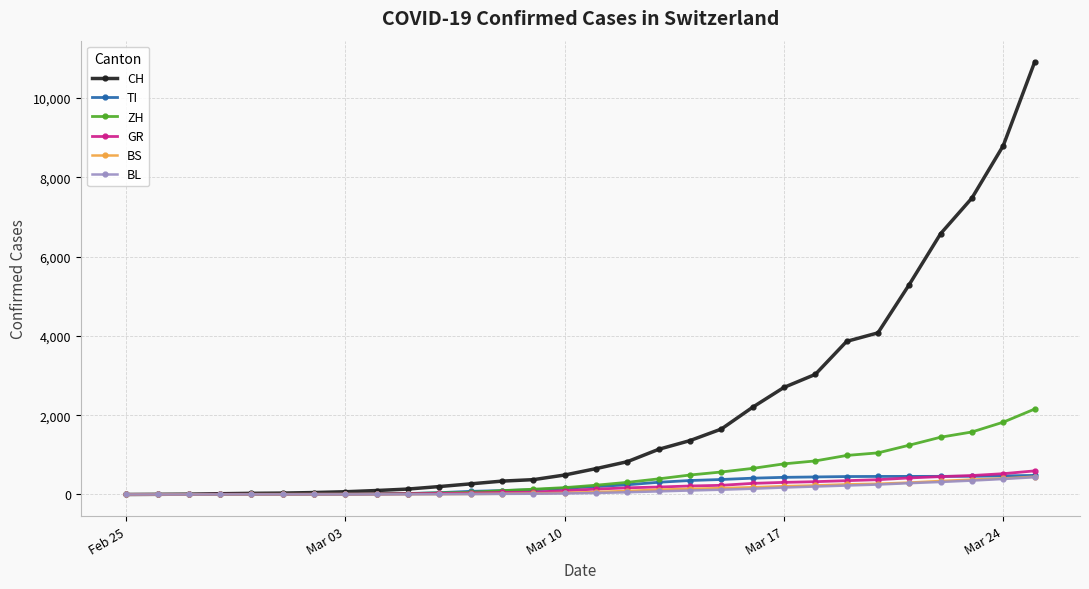

Which series has the widest spread of values?

CH